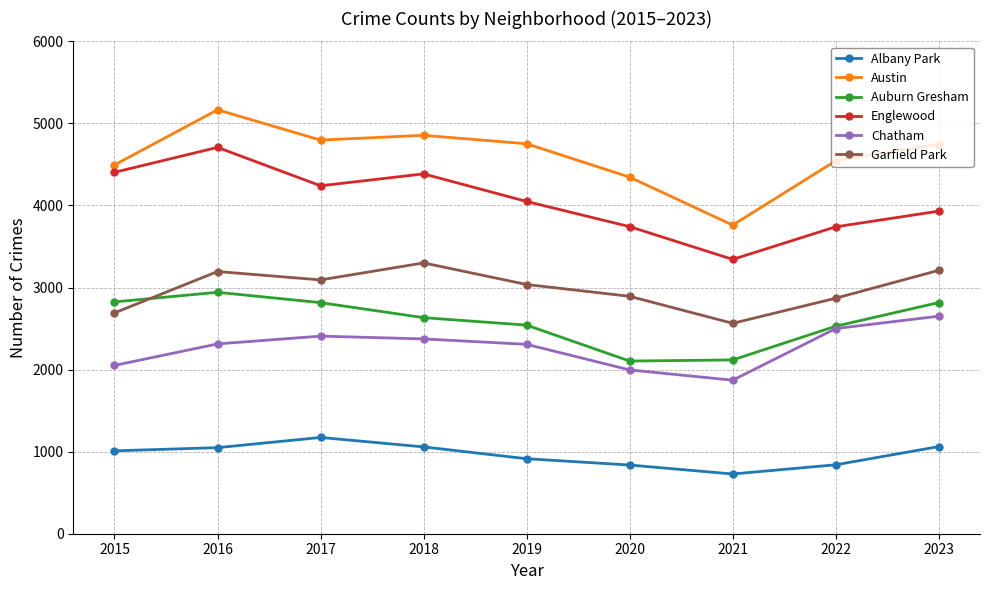

Where is the first local maximum for Auburn Gresham?

2016